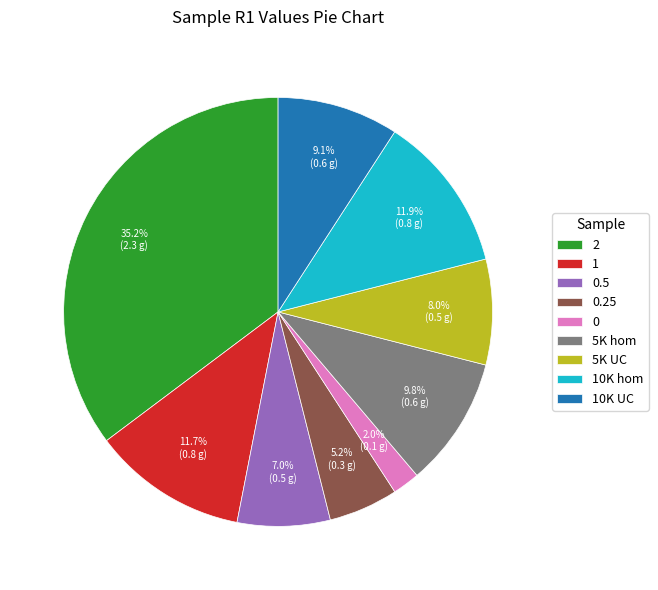

How many slices are in this pie chart?

9